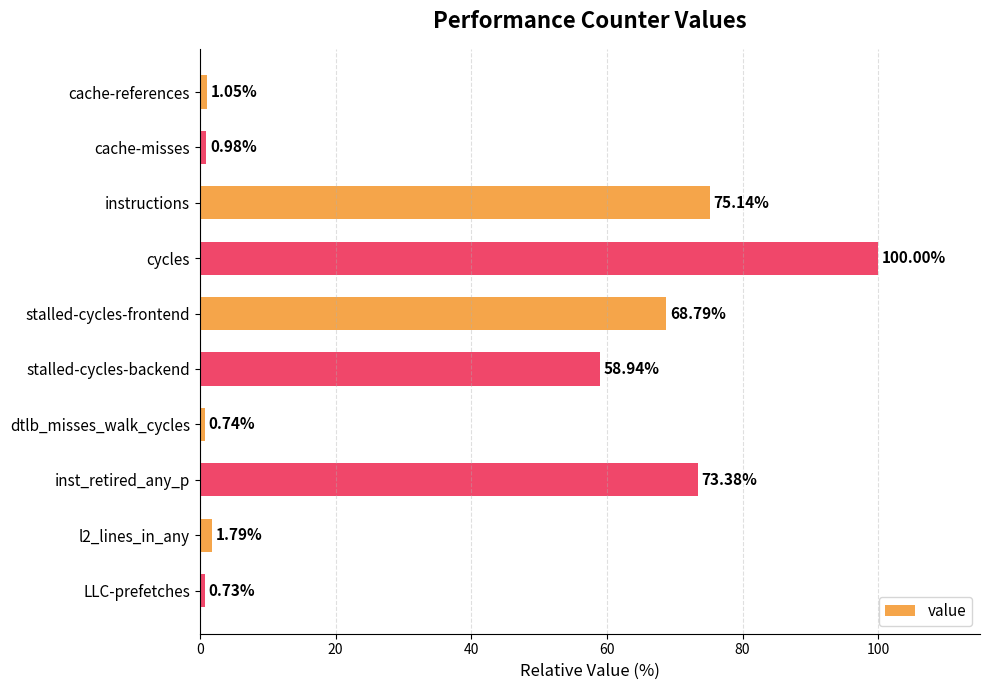

What is the label of the 6th bar from the top?

stalled-cycles-backend